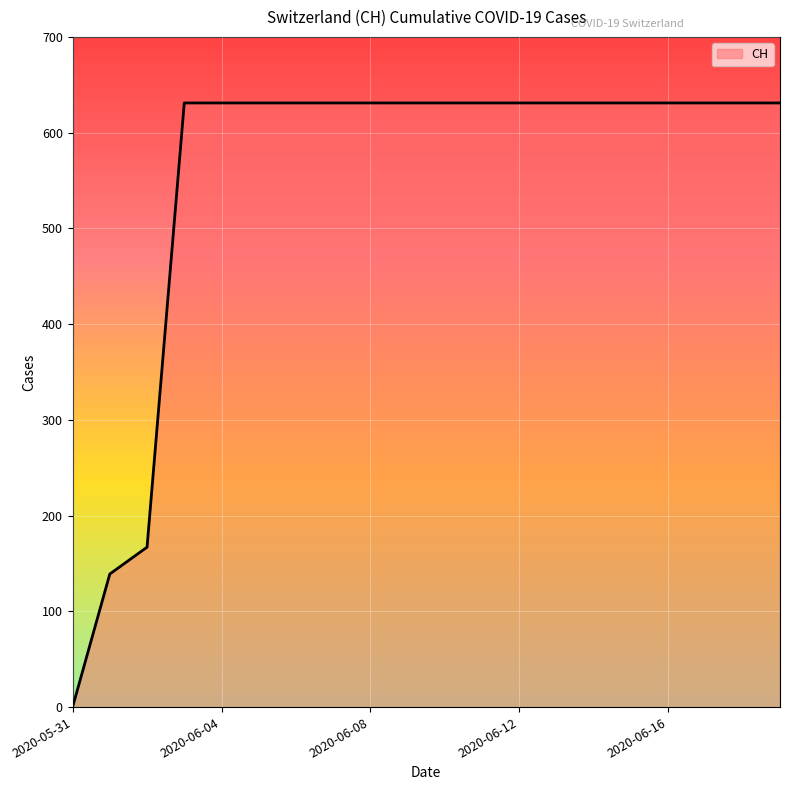

The chart shows a value of 631 at 15. True or false?

True